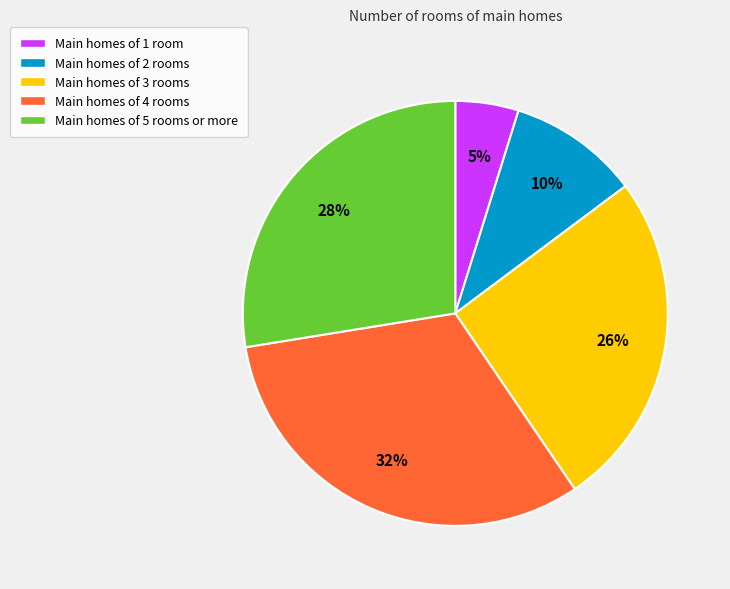

Does Main homes of 1 room account for over 50% of the chart?

No